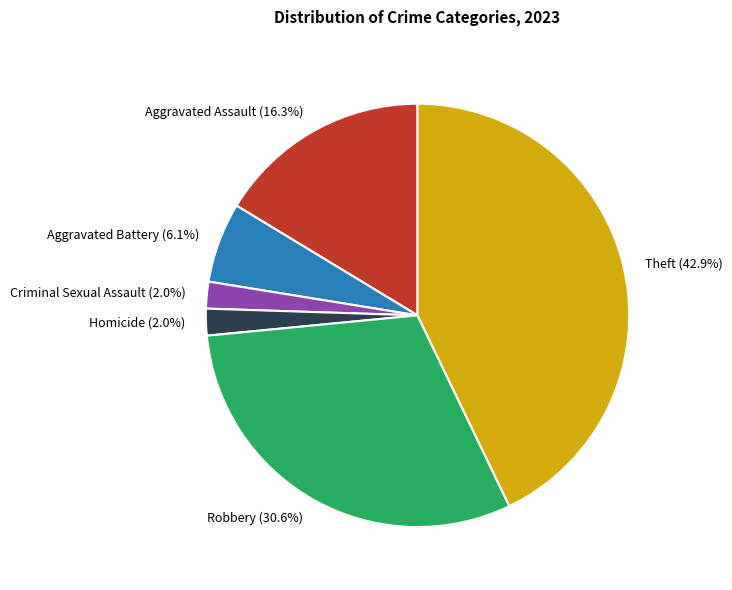

What portion of the pie excludes Aggravated Assault?

83.7%